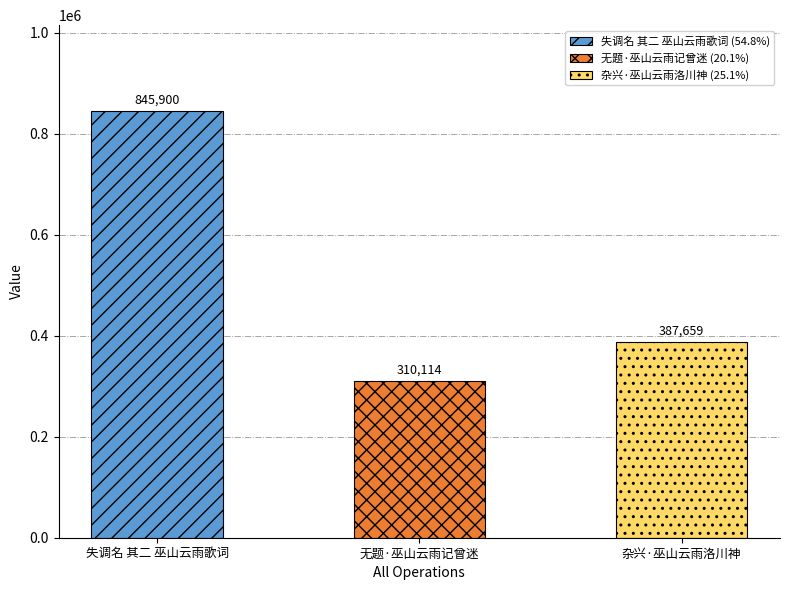

List the labels in order of value, largest first.

失调名 其二 巫山云雨歌词, 杂兴·巫山云雨洛川神, 无题·巫山云雨记曾迷